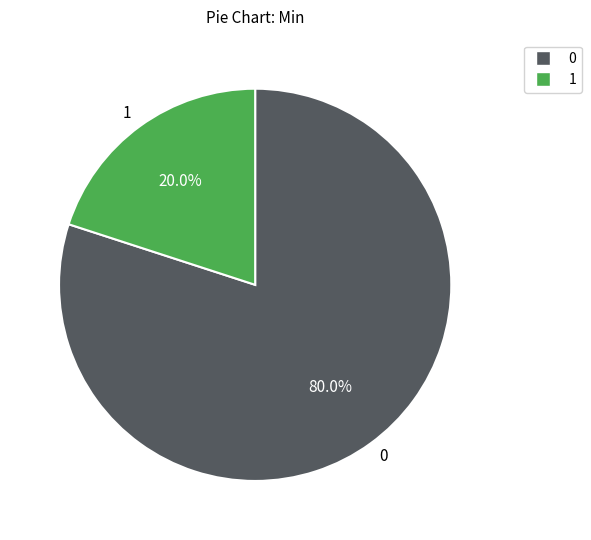

Count the number of slices in the pie.

2